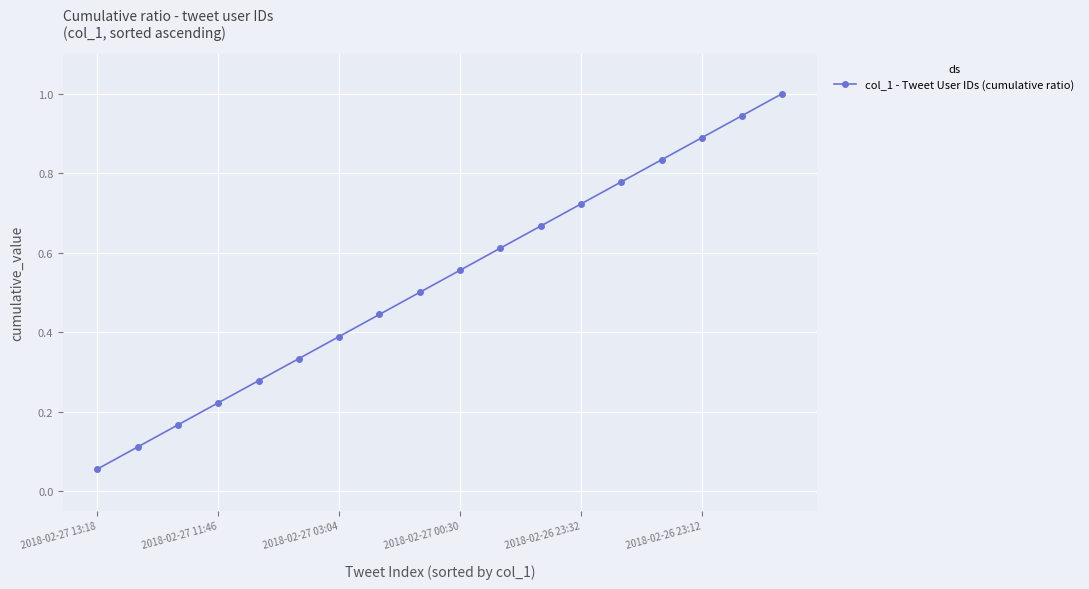

What is the average value?

0.5